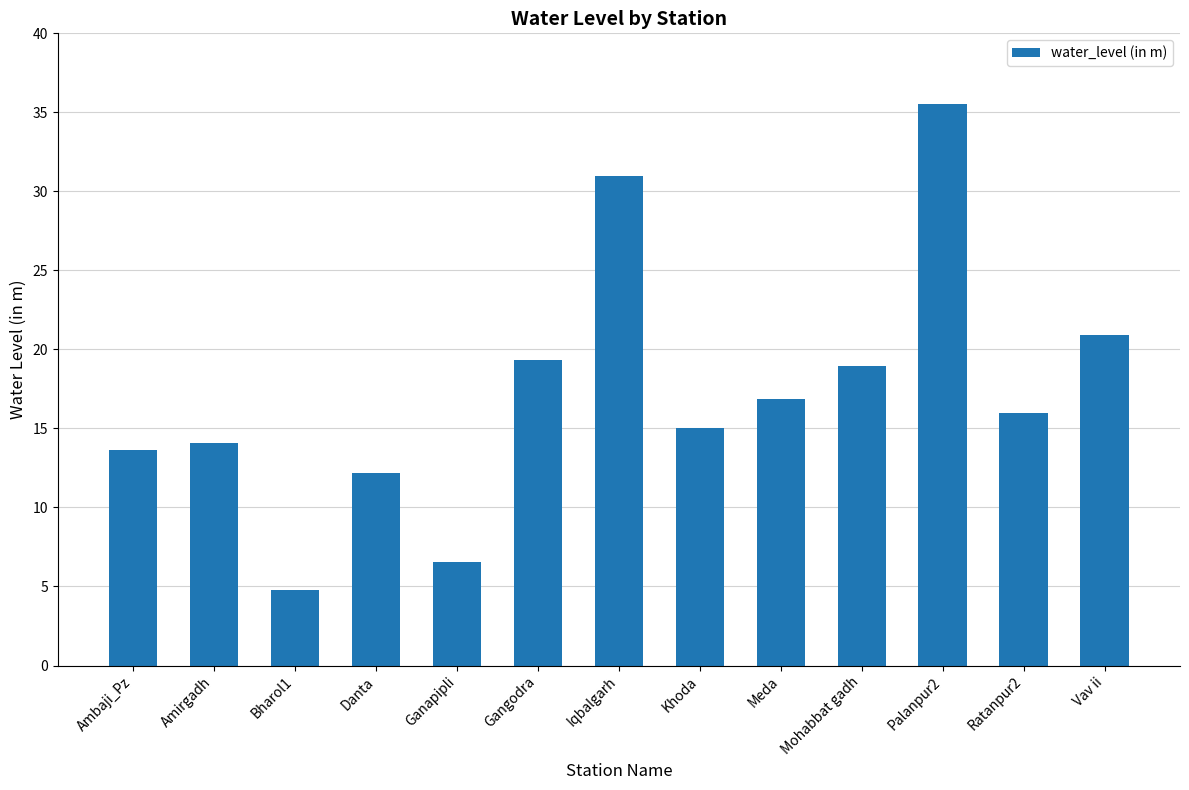

The chart shows a value of 15.0 at Khoda. True or false?

True